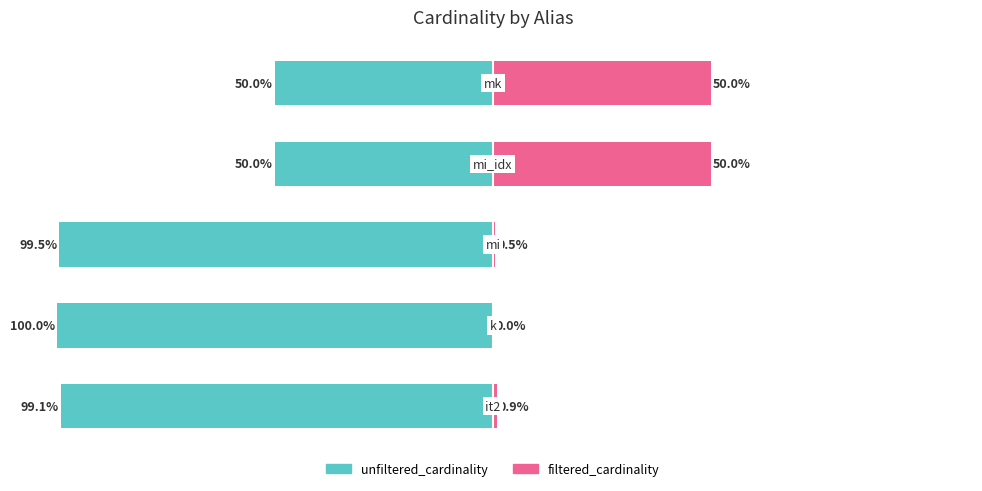

What is the difference between the highest and lowest values at 1?

100.0